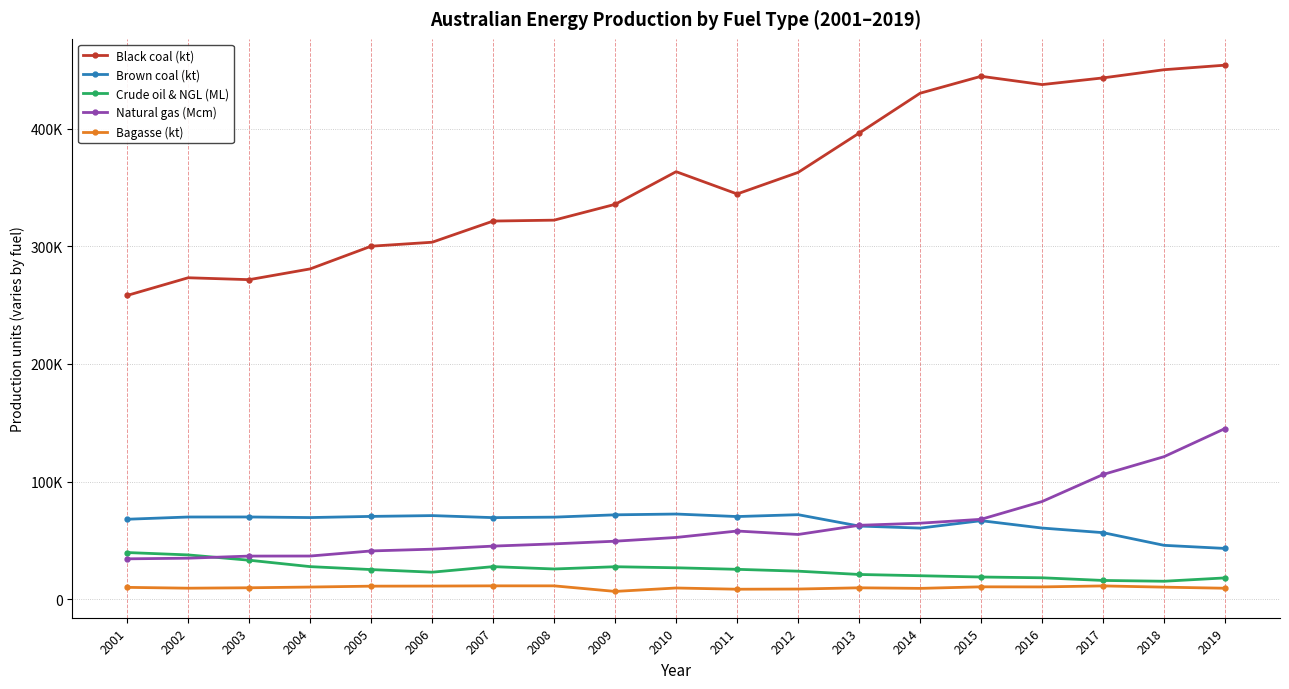

Which series has the largest total across all categories?

Black coal (kt)